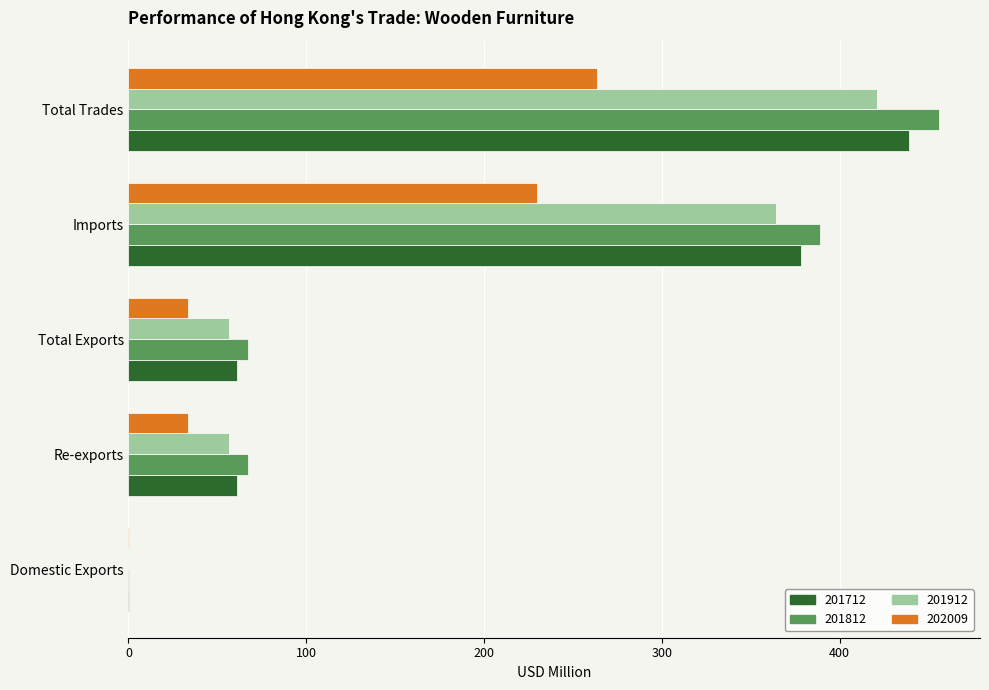

Is it true that 201912 equals 0.1 at Domestic Exports?

True